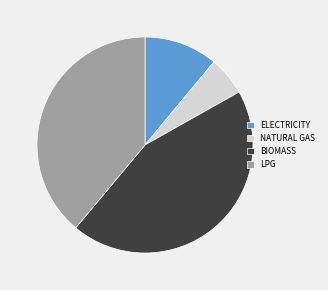

The LPG slice represents 39% of the pie. True or false?

True